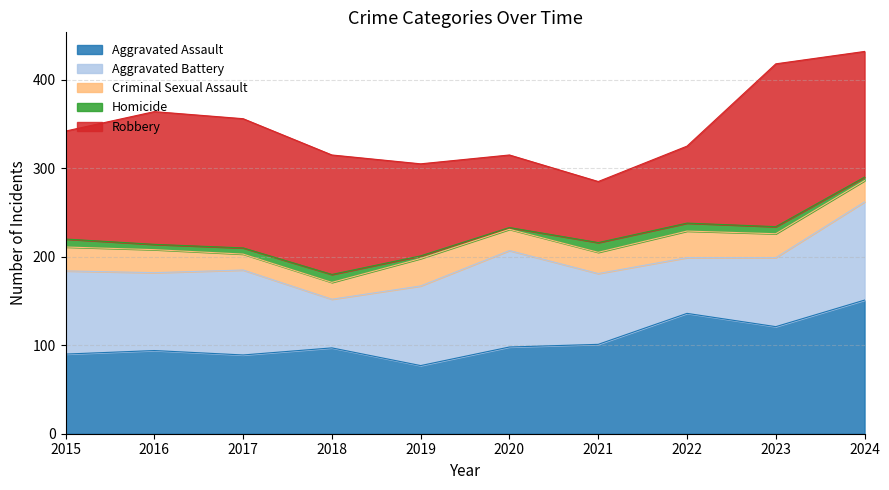

True or false: Criminal Sexual Assault and Aggravated Assault intersect in this chart.

False